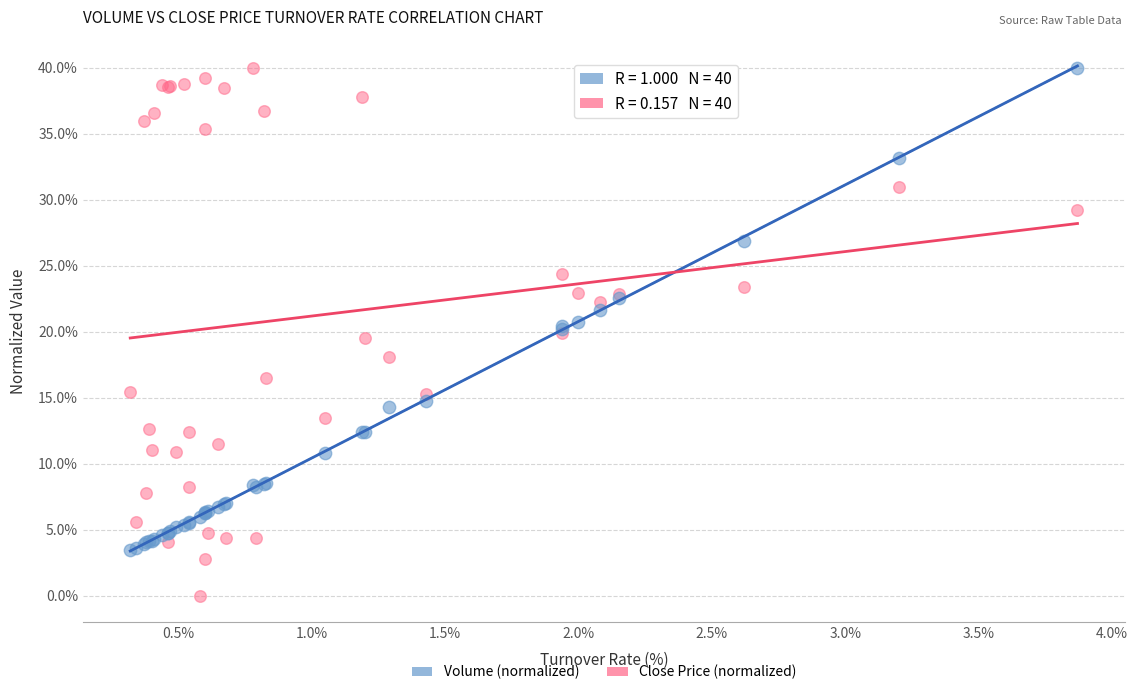

What are all the series names shown in the legend?

Volume (normalized), Close Price (normalized)